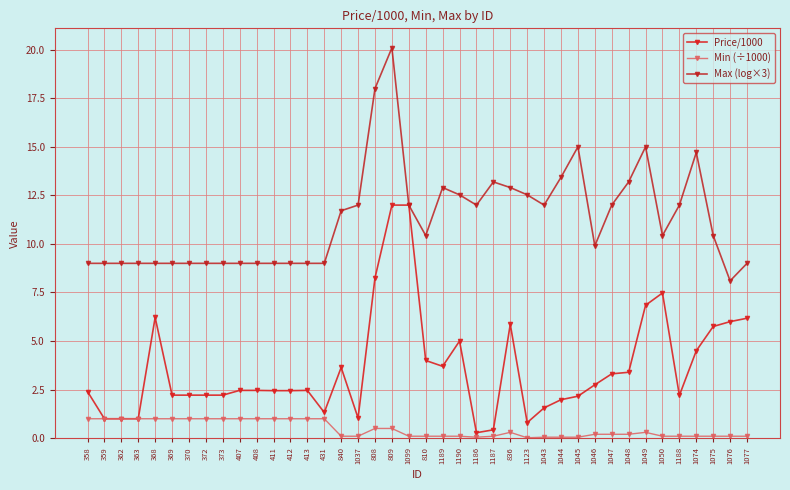

What is the sum of the Max (log×3) values at 836 and 1037?

24.9